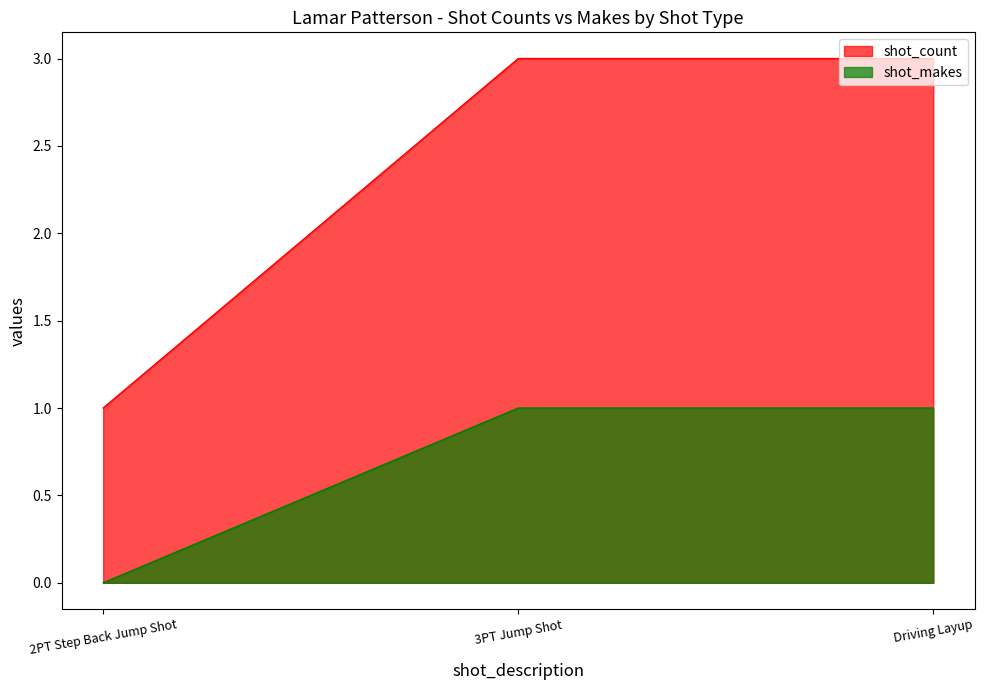

Rank the series by their average value, from lowest to highest.

shot_makes, shot_count